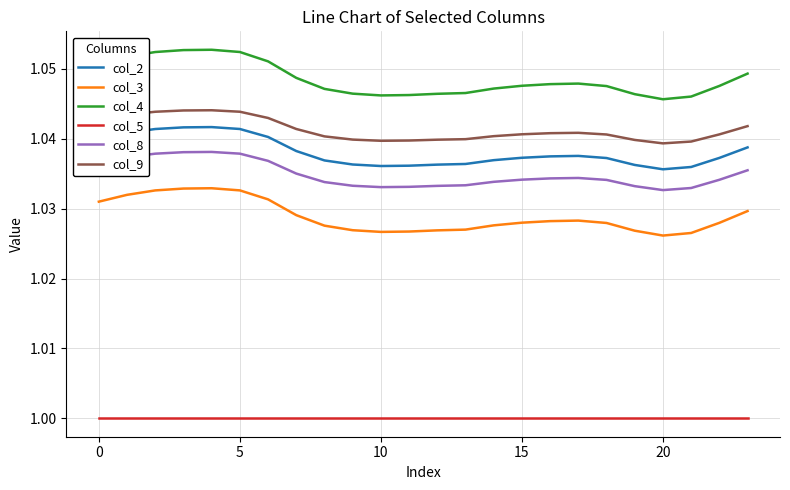

True or false: col_2 has more than 1 interior local peaks.

True